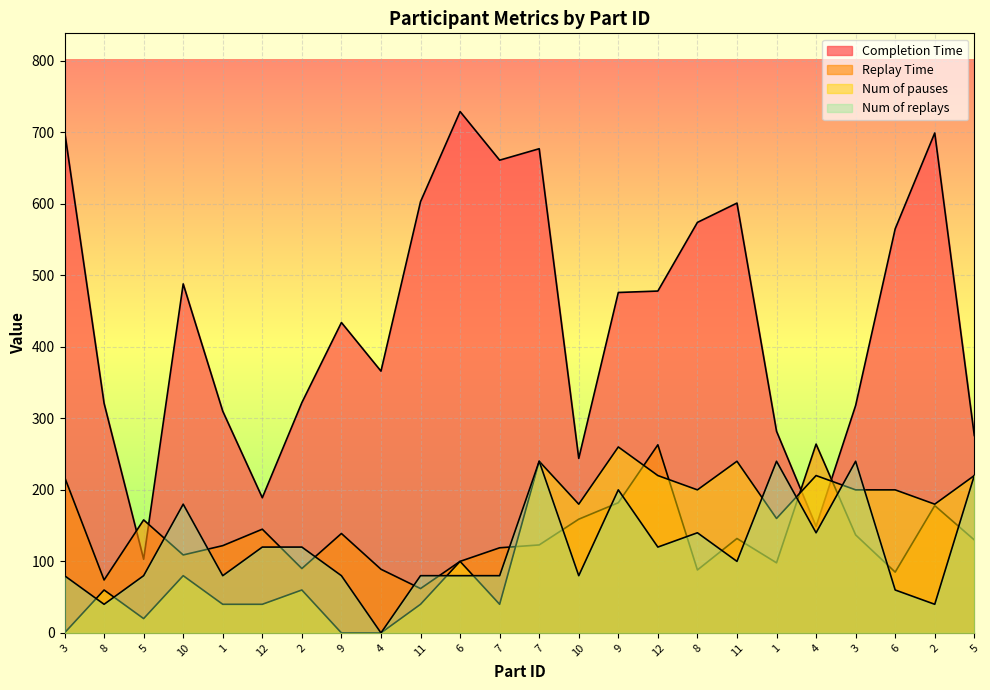

Which series has the largest total across all categories?

Completion Time